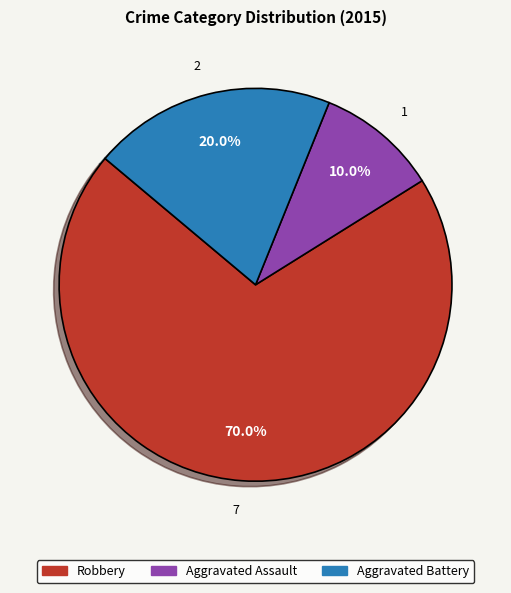

What percentage is NOT represented by Aggravated Battery?

80.0%